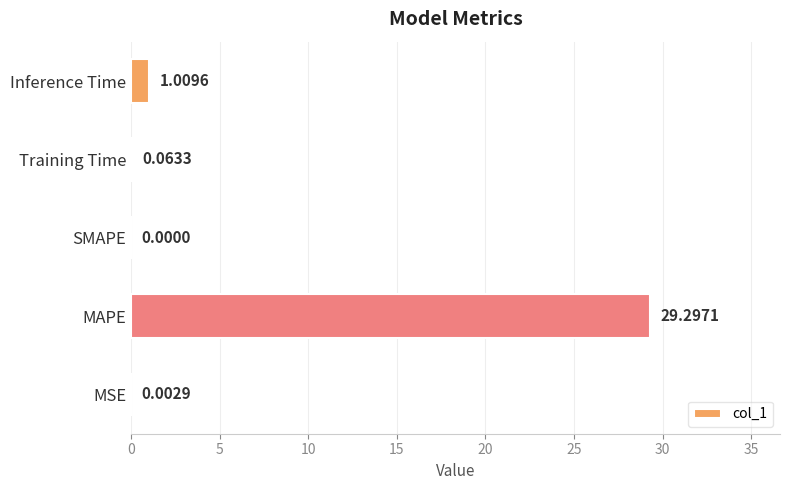

What is the sum of all values?

30.4